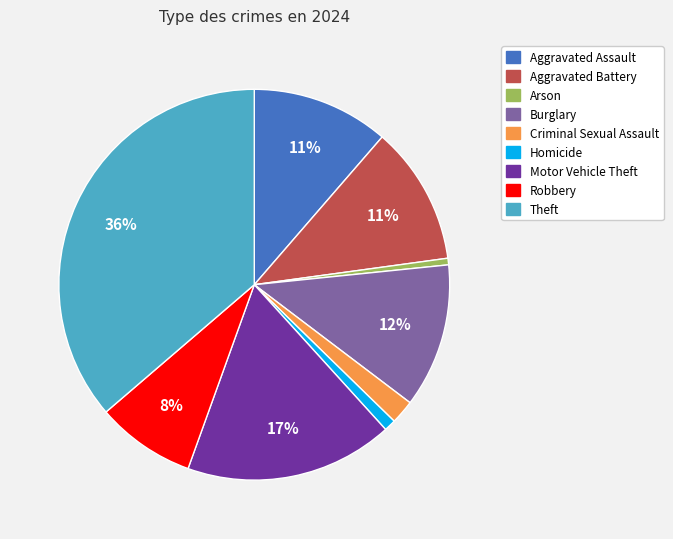

Which has a higher value, Aggravated Assault or Theft?

Theft